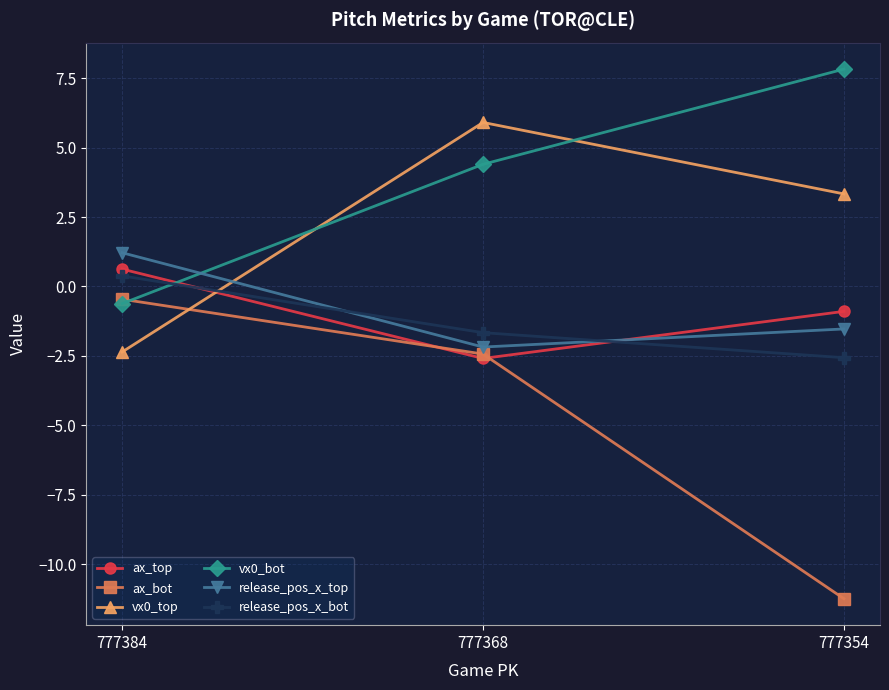

Rank the categories by ax_bot value from lowest to highest.

777354, 777368, 777384